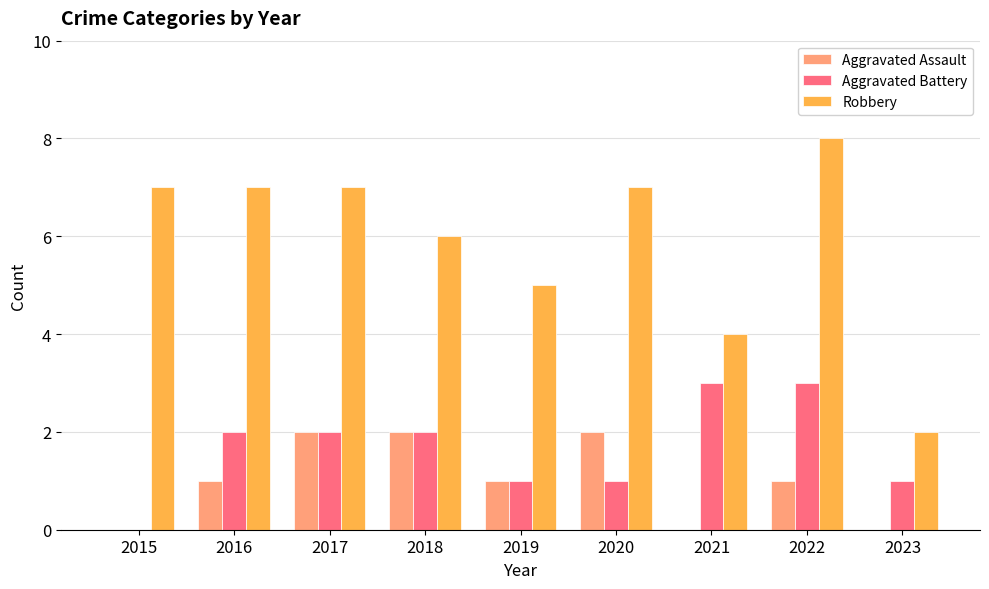

What are all the series names shown in the legend?

Aggravated Assault, Aggravated Battery, Robbery